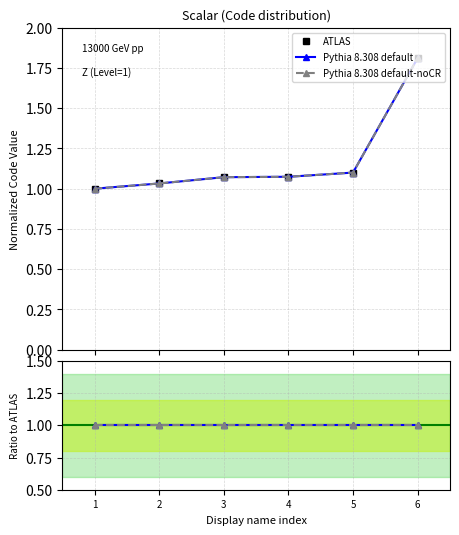

How many lines are shown in the chart?

3